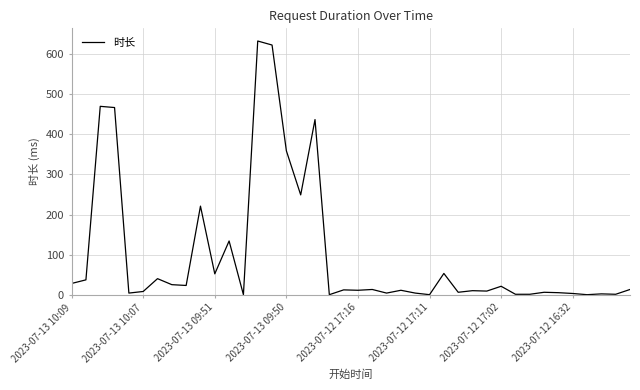

What is the difference between the maximum and minimum values?

633